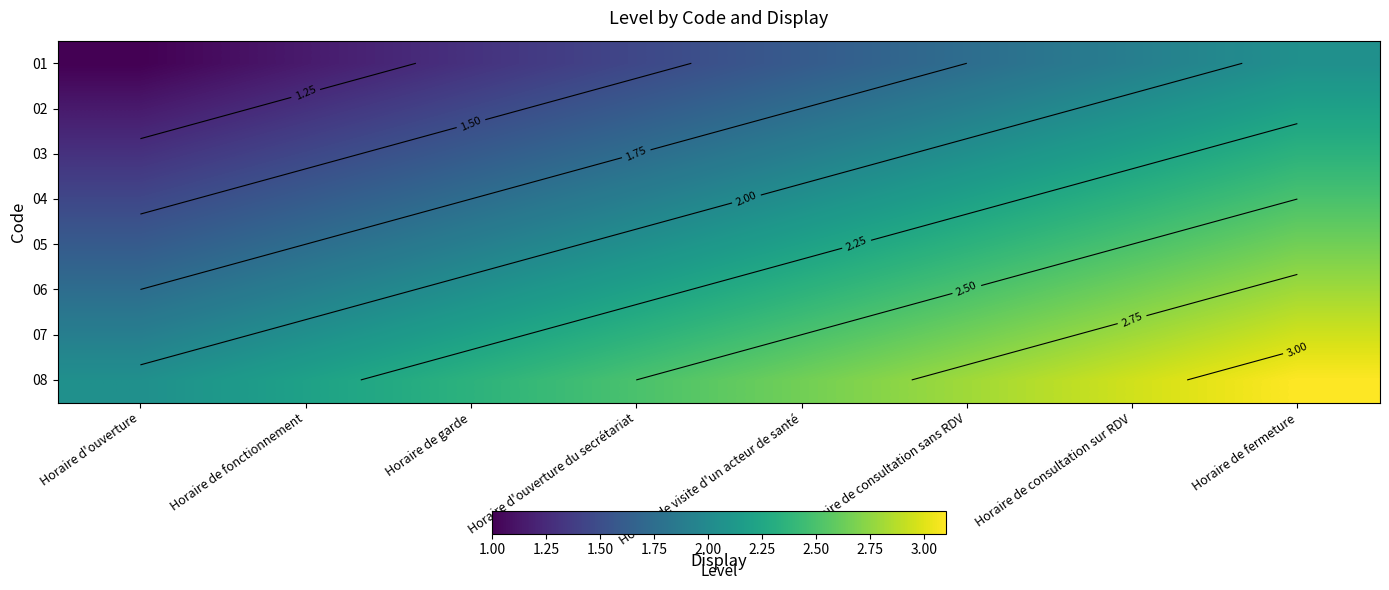

Rank the categories by 04 value from highest to lowest.

Horaire de fermeture, Horaire de consultation sur RDV, Horaire de consultation sans RDV, Horaire de visite d'un acteur de santé, Horaire d'ouverture du secrétariat, Horaire de garde, Horaire de fonctionnement, Horaire d'ouverture